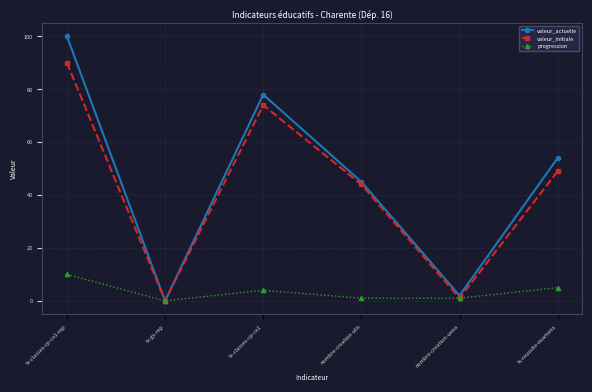

Where is the first local maximum for valeur_actuelle?

tx-classes-cp-ce1